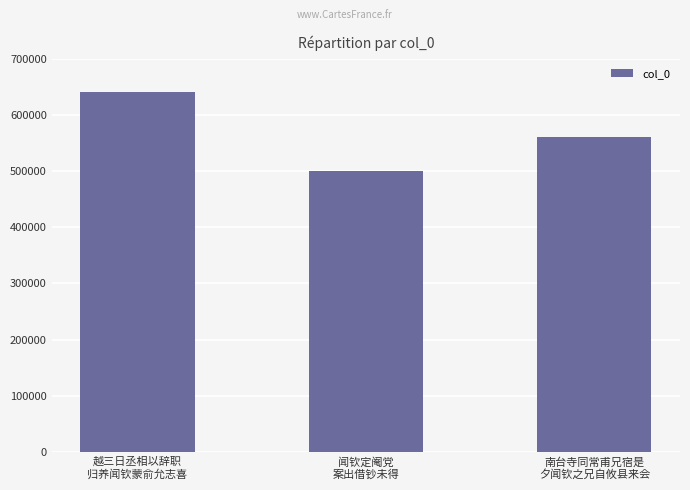

How many series are shown in this chart?

1